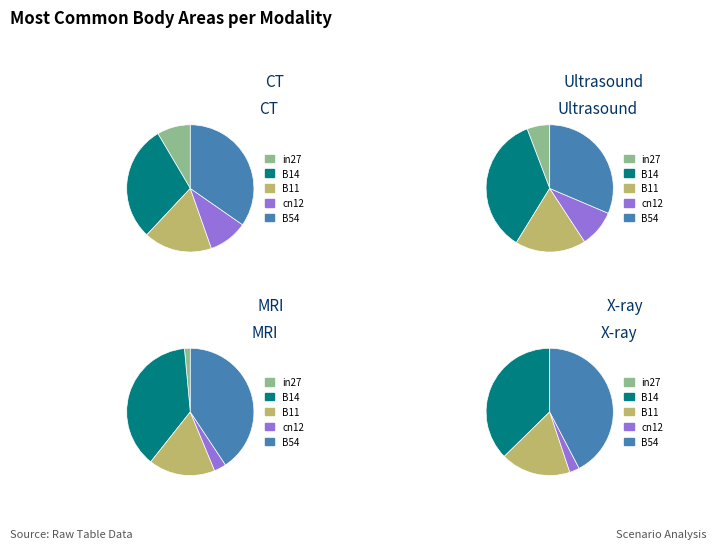

Does cn12 represent more than half of the total?

No